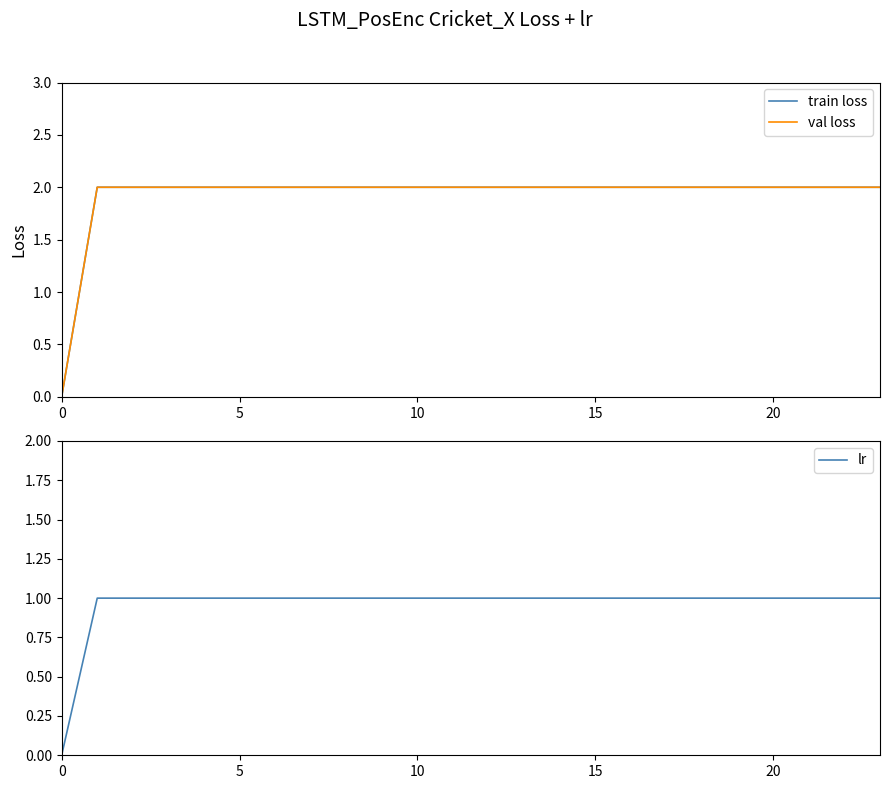

At how many categories does at least one series exceed 1?

23